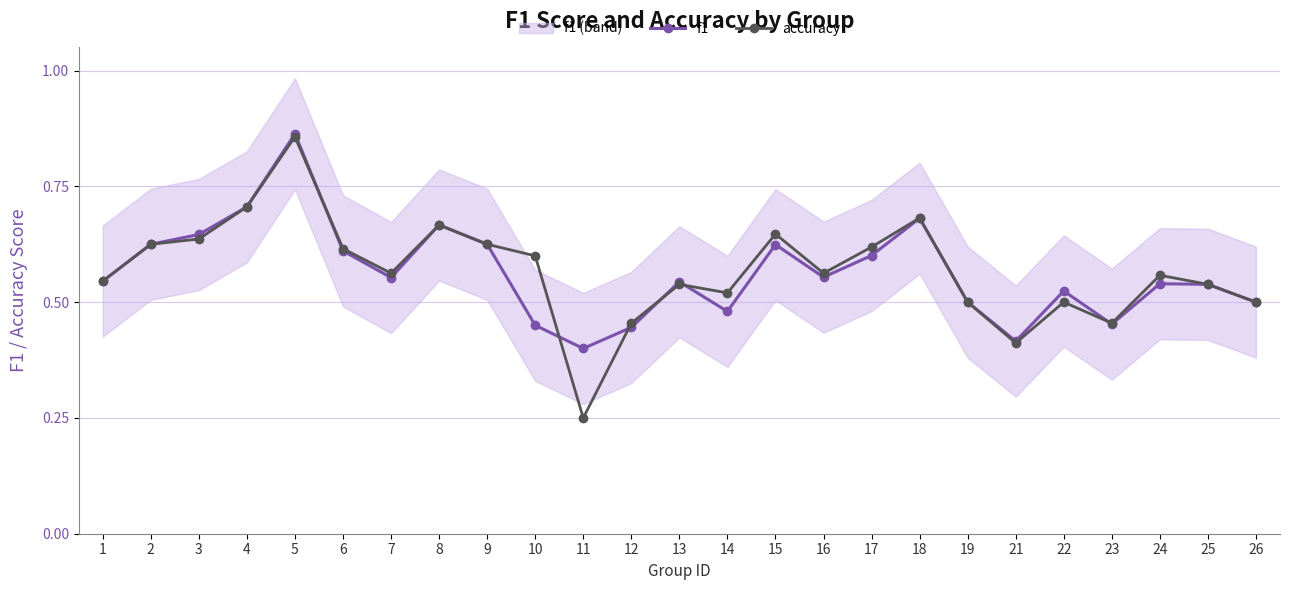

List the labels in order of f1 value, largest first.

5, 4, 18, 8, 3, 2, 9, 15, 6, 17, 16, 7, 1, 13, 24, 25, 22, 19, 26, 14, 23, 10, 12, 21, 11